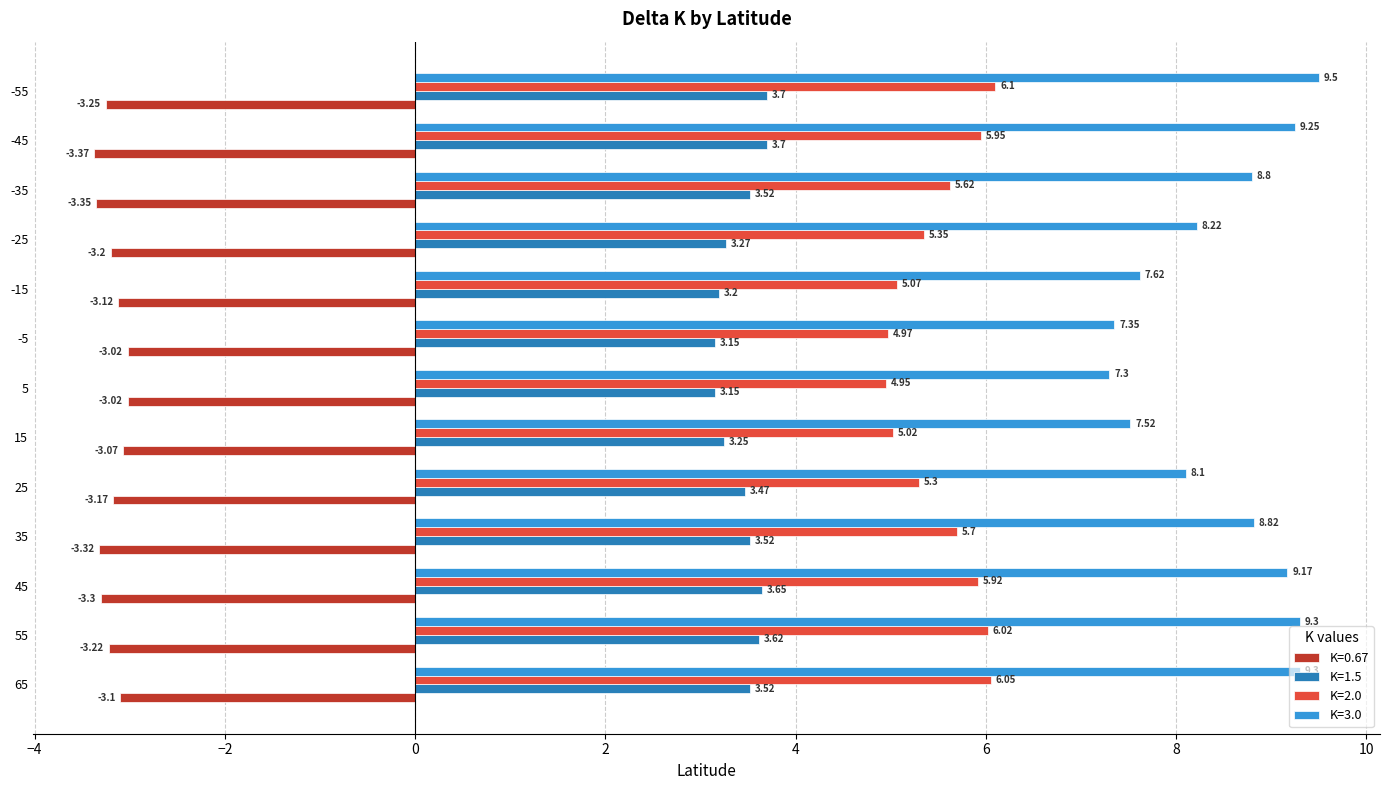

The K=0.67 series shows -4.7 at -45. True or false?

False